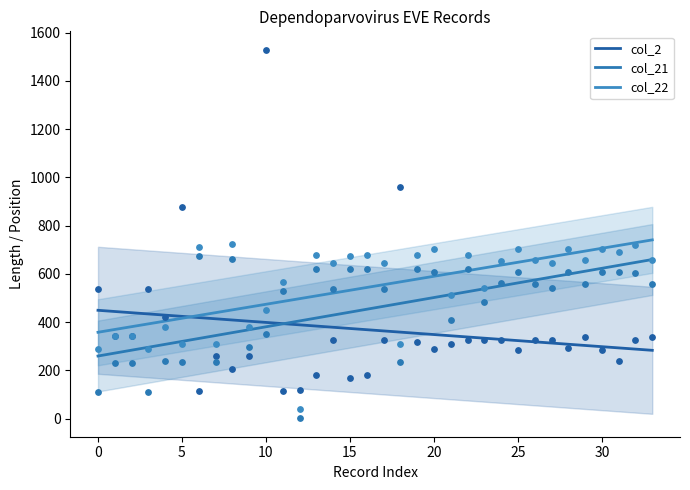

Which series has the largest total across all categories?

col_22